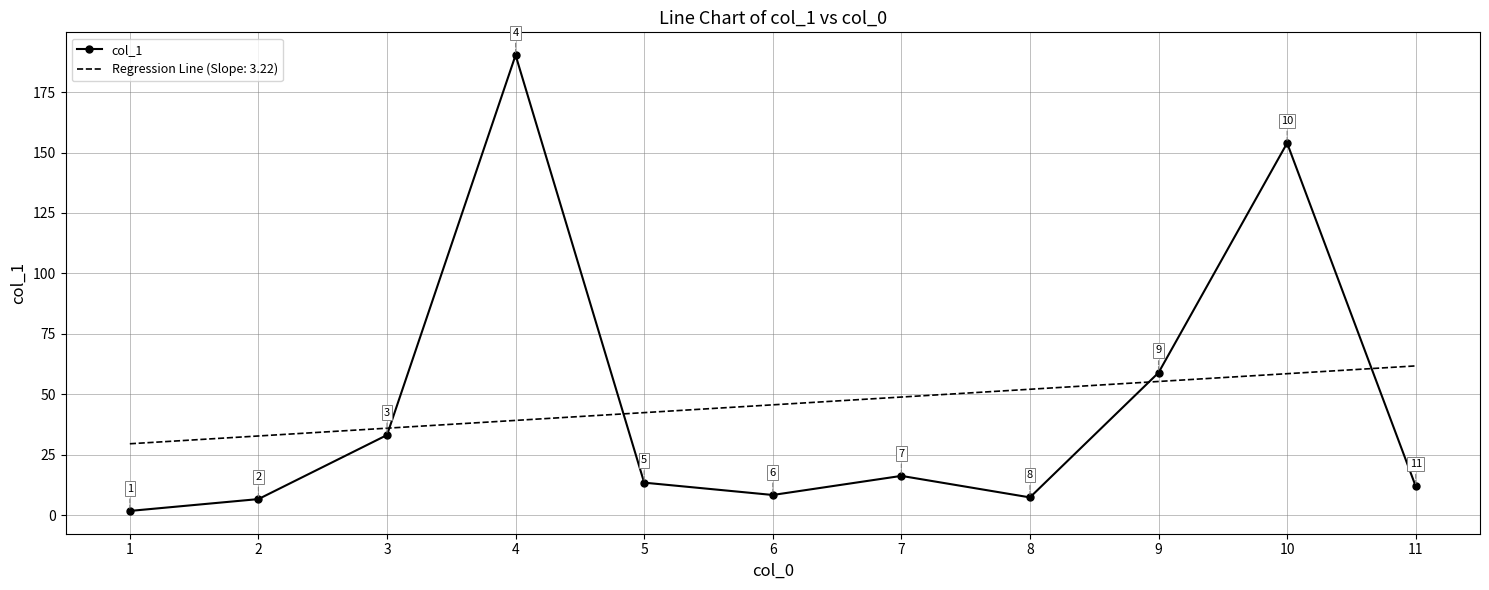

Between 4 and 7, which series saw the biggest shift?

col_1